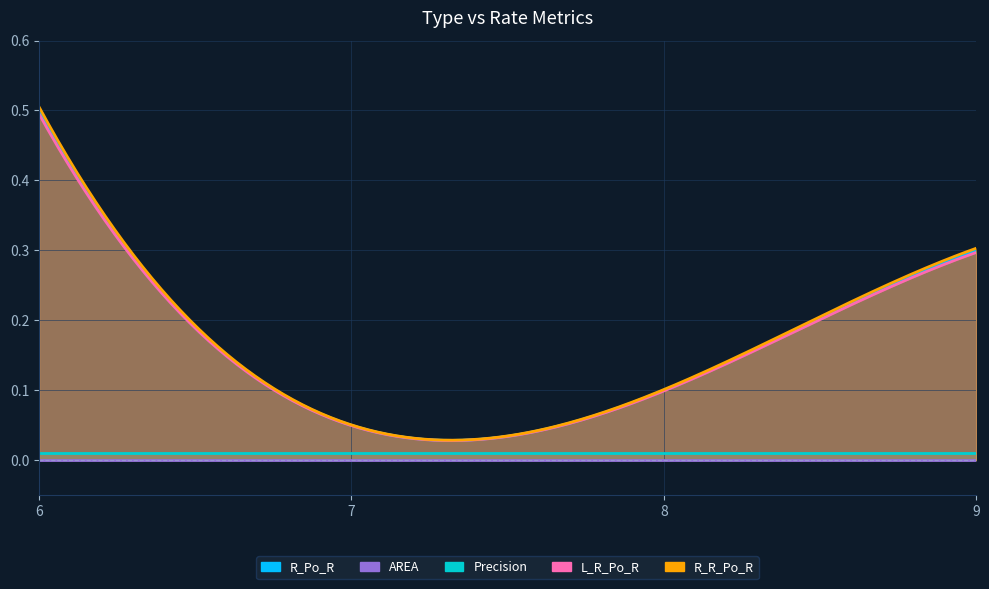

At which category does the chart reach its minimum across all series?

6